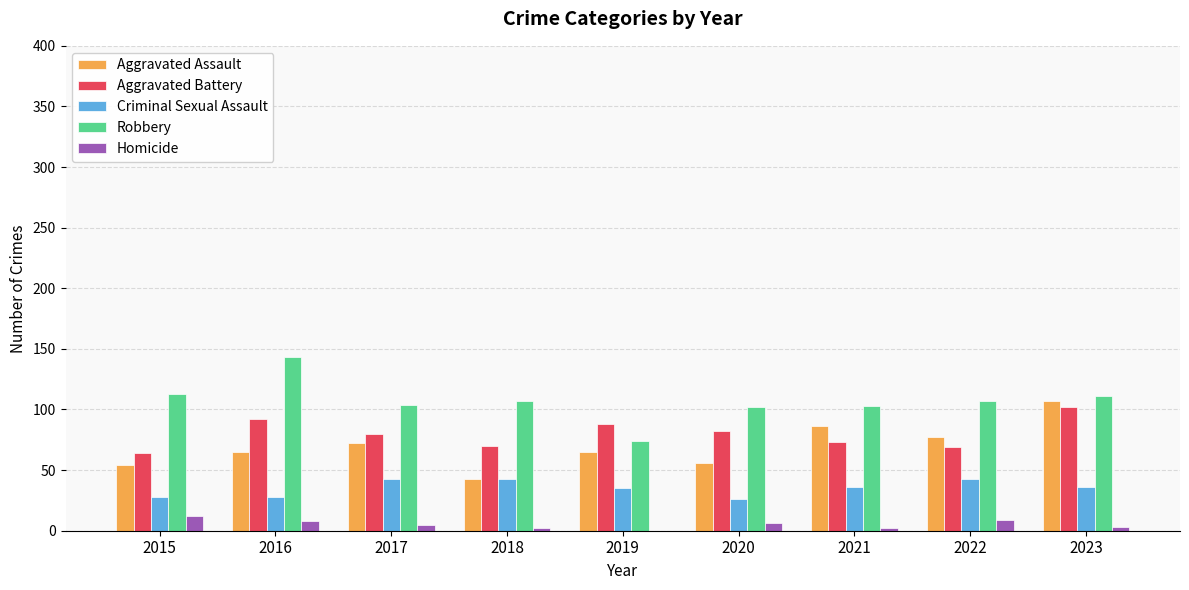

What is the greatest value displayed?

143